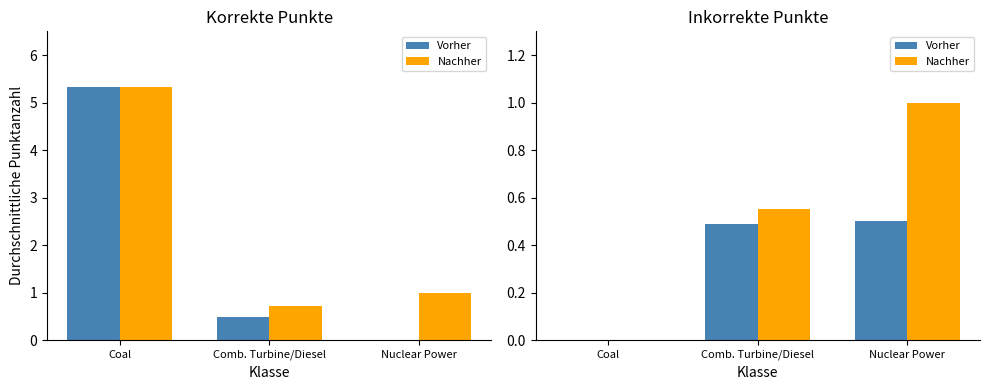

What is the label of the 1st bar from the right?

Nuclear Power